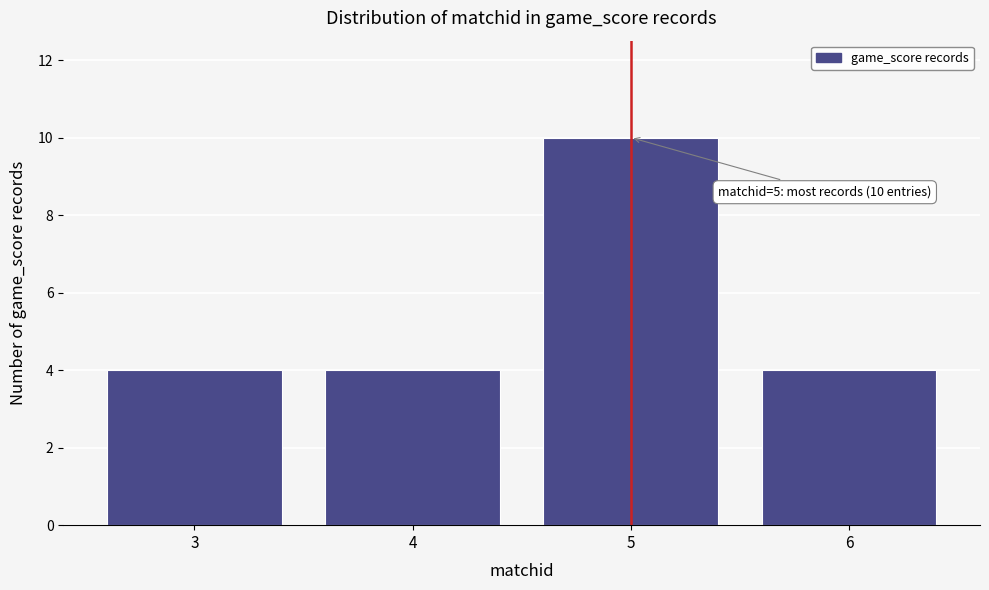

Reading left to right, list all the values displayed in this chart.

3=4	4=4	5=10	6=4